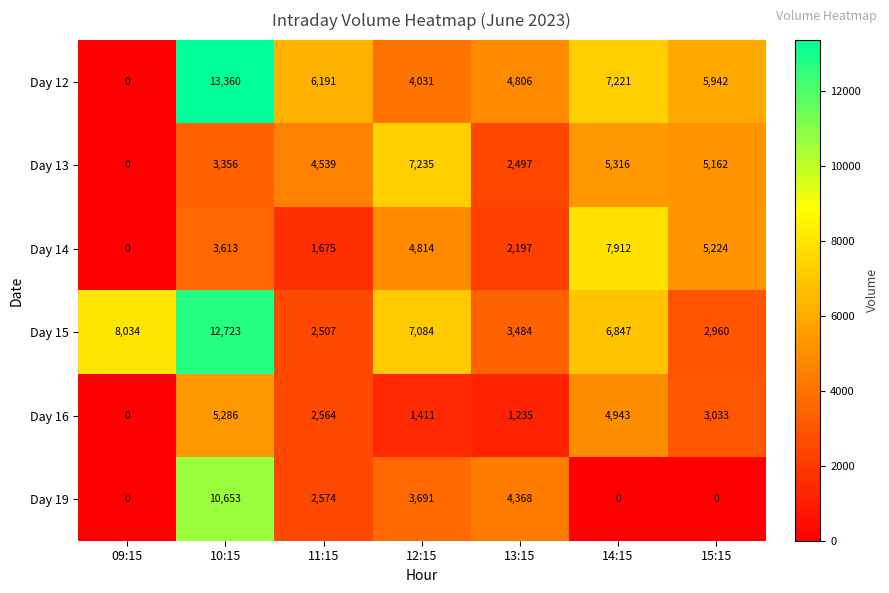

What is the sum of the Day 14 values at 11:15 and 13:15?

3872